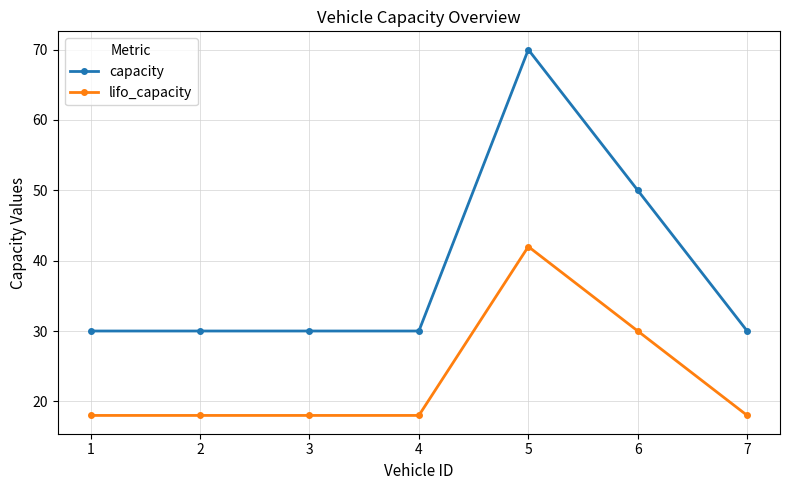

True or false: capacity and lifo_capacity intersect in this chart.

False